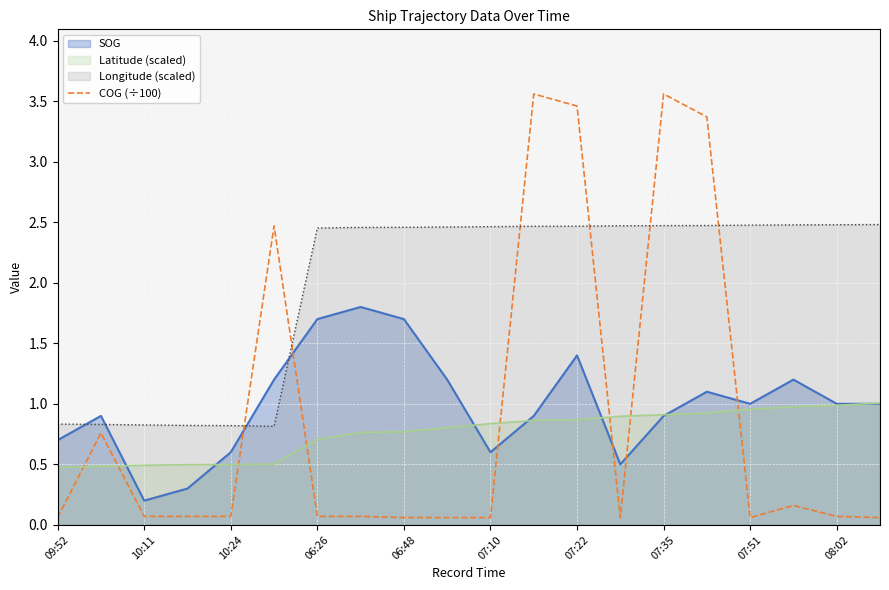

Does the chart display data point markers on the line(s)?

No